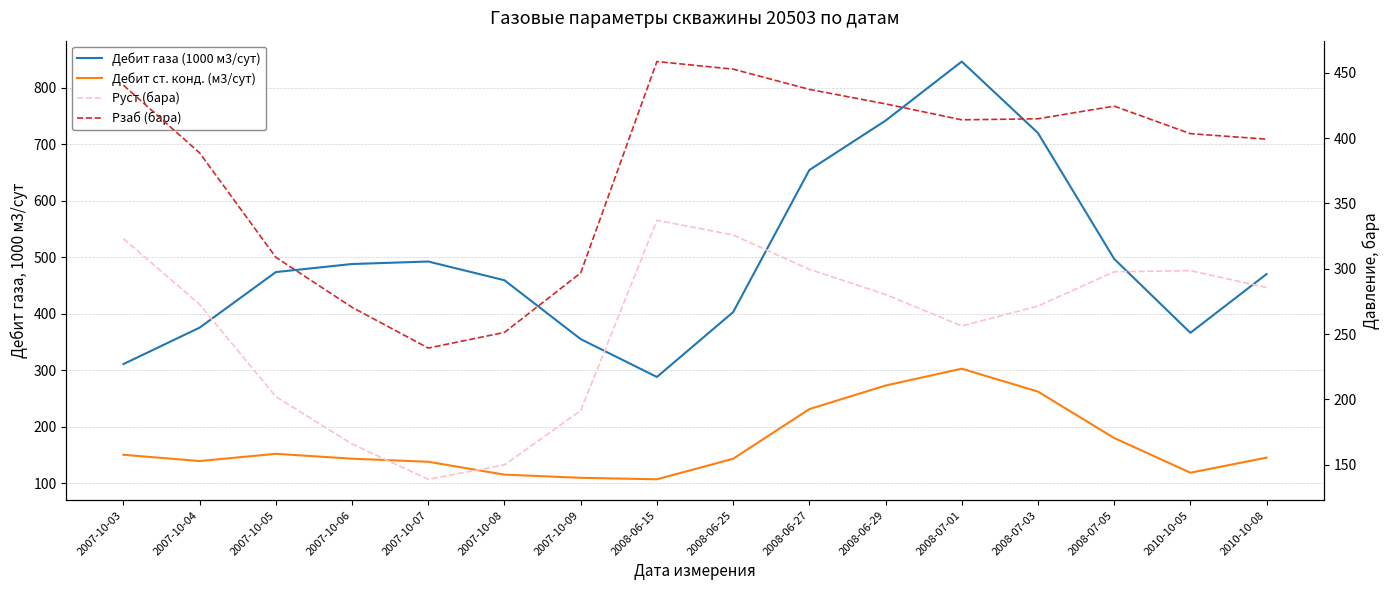

What is the sum of all Рзаб (бара) values?

6026.7